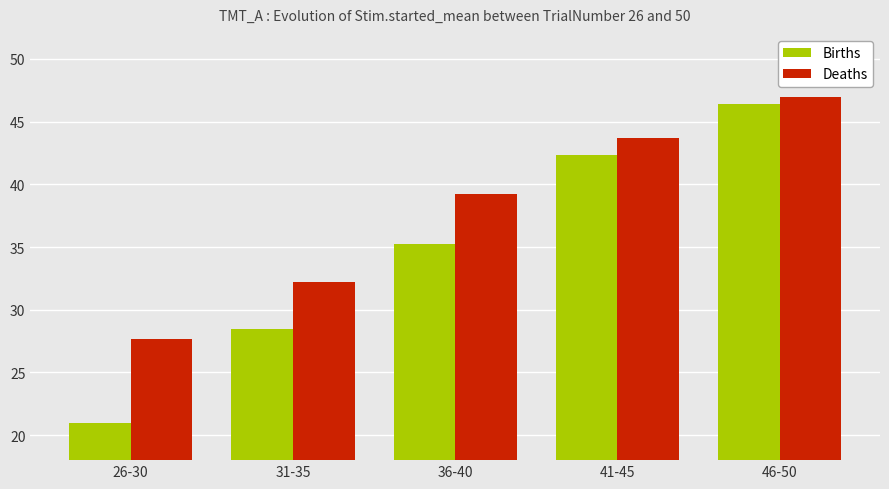

What is the label of the 1st bar from the right?

46-50